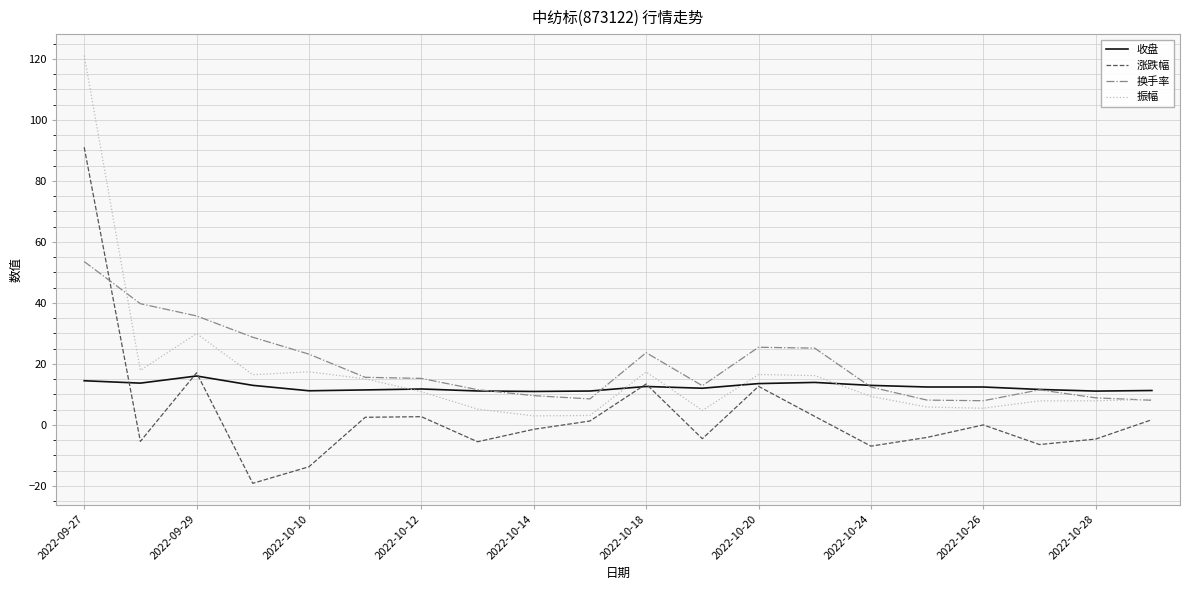

What is the minimum value shown in the chart?

-19.1